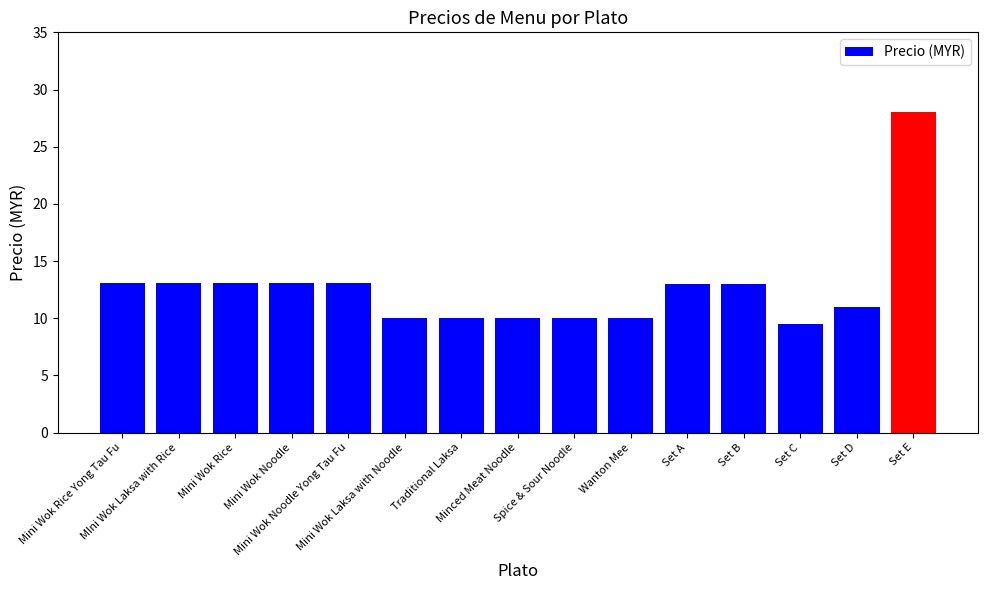

What is the sum of all values?

190.0